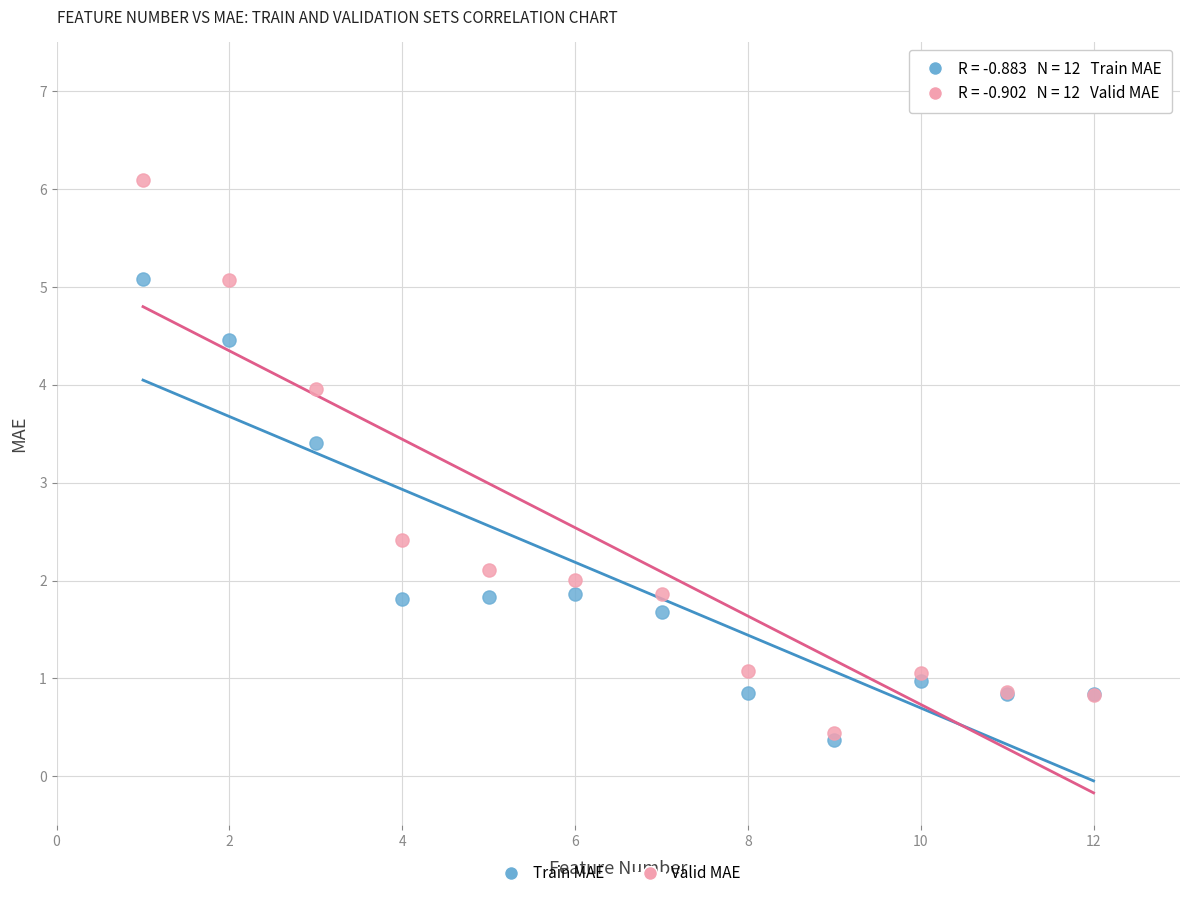

In the Valid MAE series, what Y value is closest to 3?

2.4